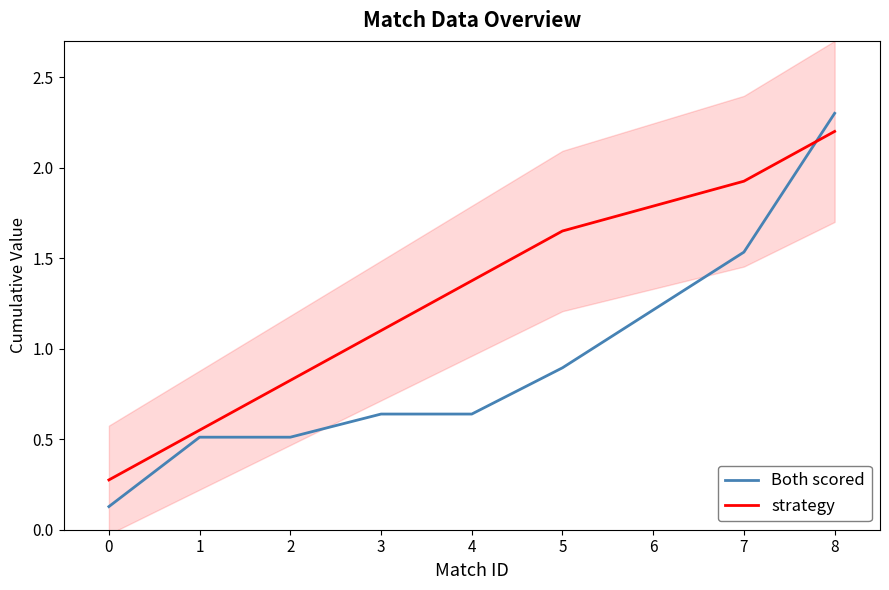

Is it true that strategy equals 1.0 at 0?

False